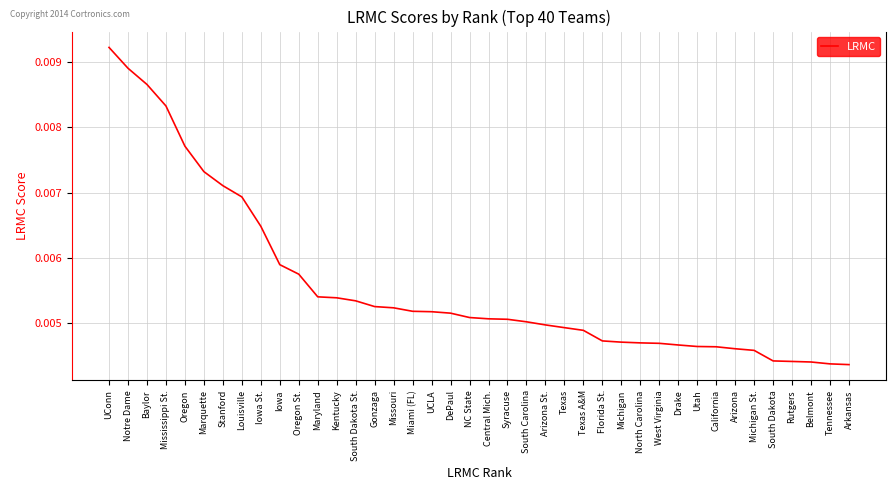

What position from the left is Tennessee?

39